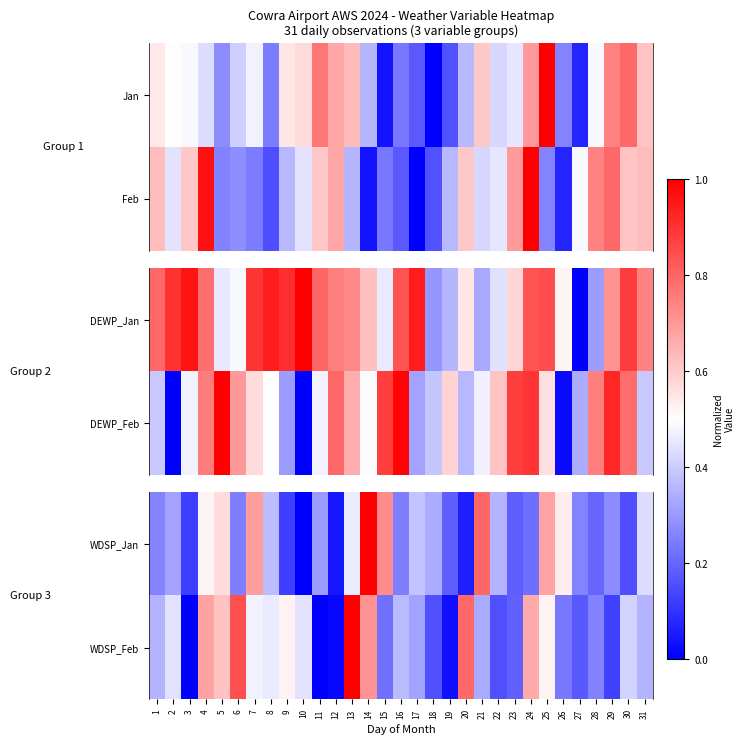

Between 23 and 20, which is larger?

23